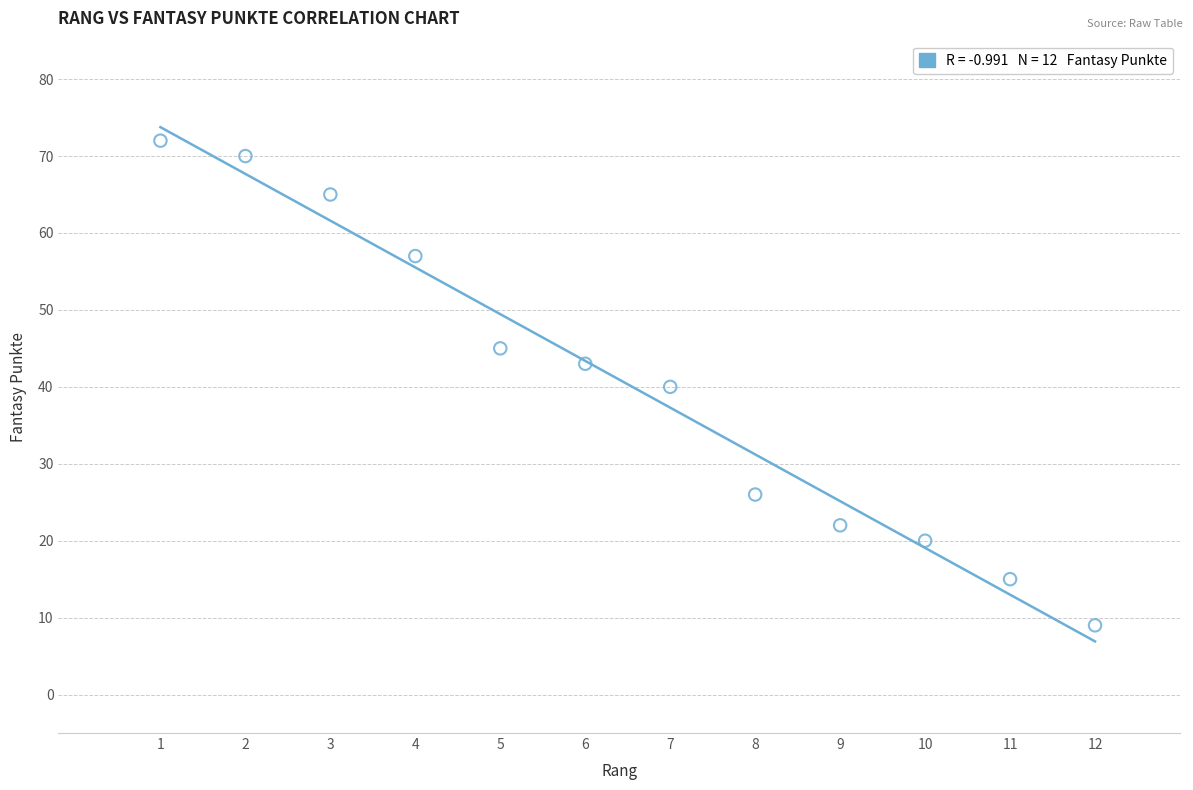

What is the range of X values (max minus min)?

11